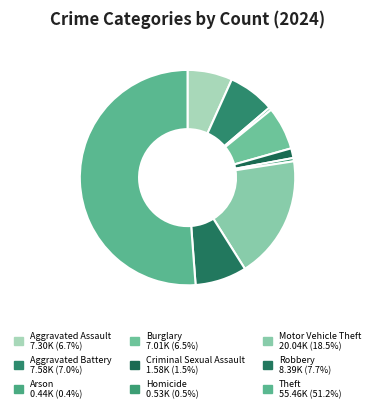

How many slices are in this pie chart?

9